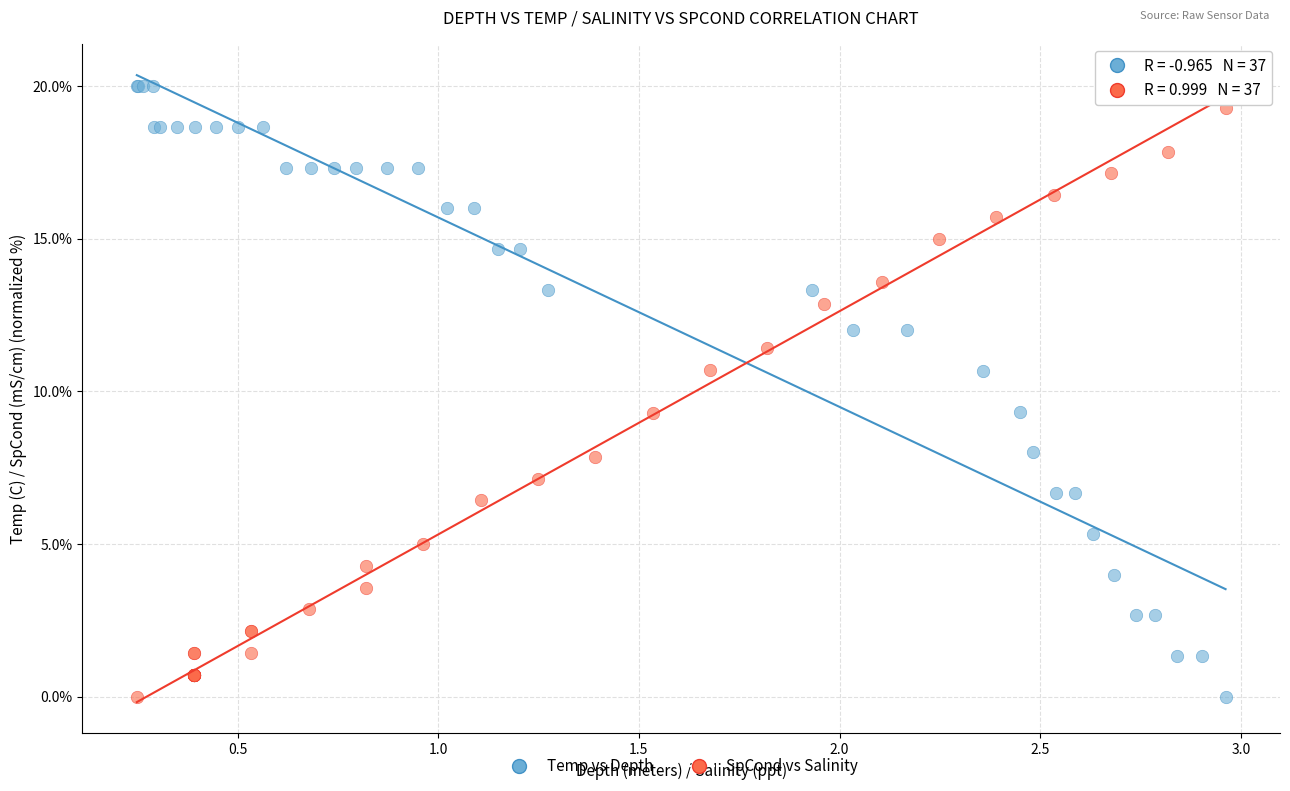

What are all the series names shown in the legend?

Temp vs Depth, SpCond vs Salinity